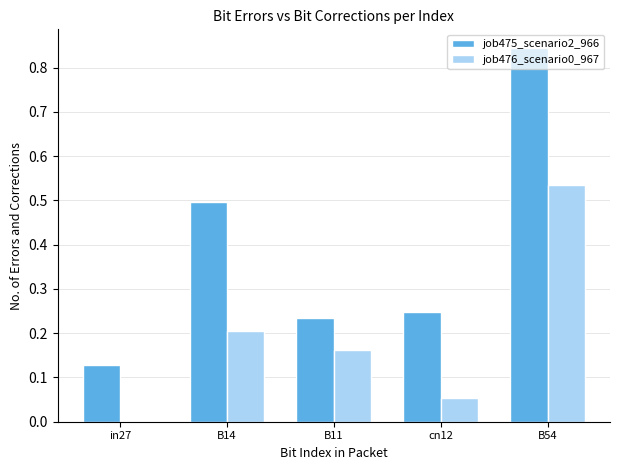

Between in27 and B11, which series saw the biggest shift?

job476_scenario0_967